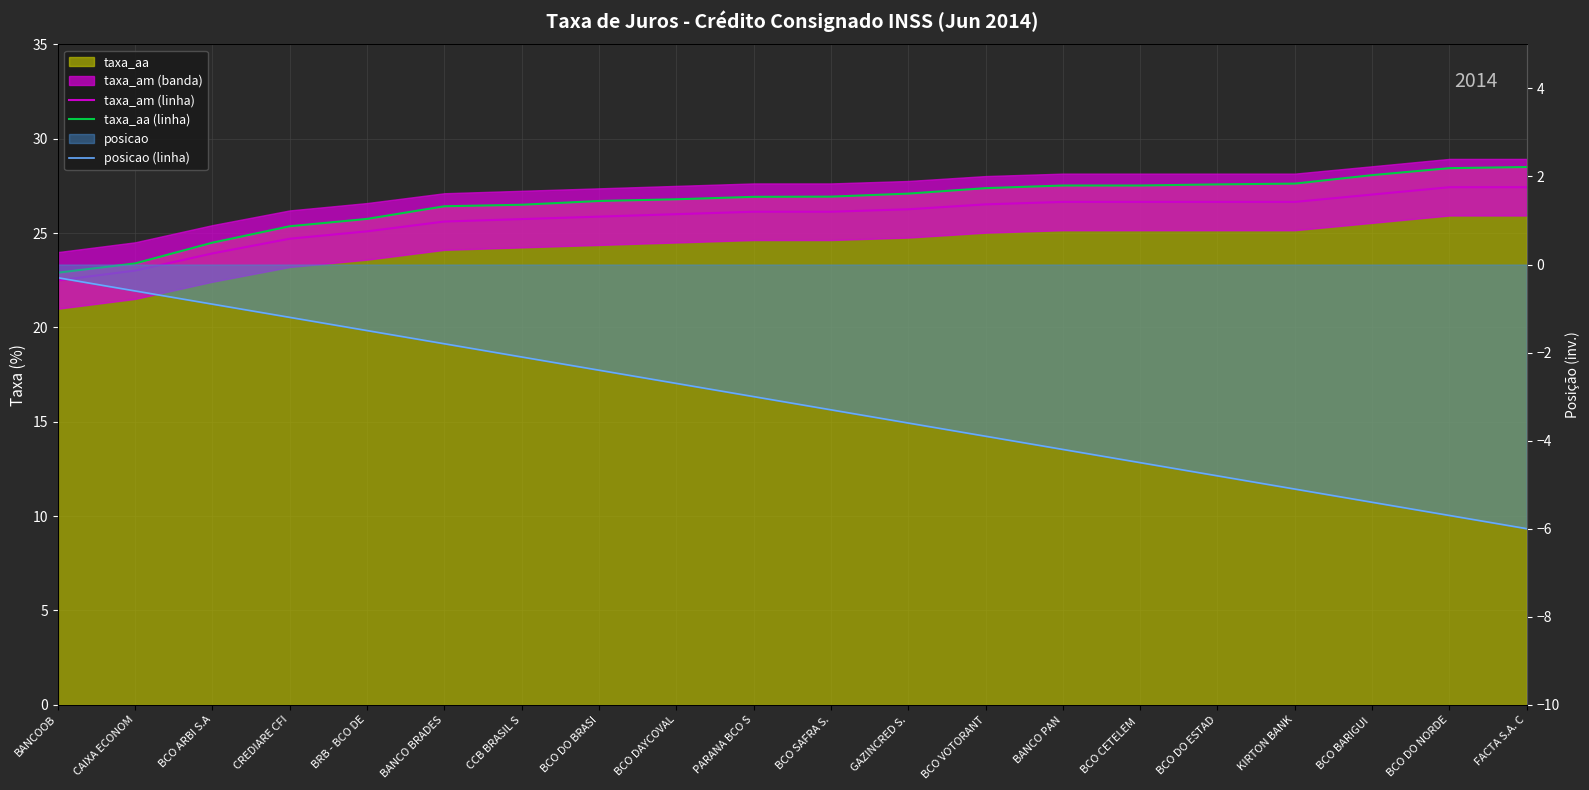

How many categories are shown in the chart?

20